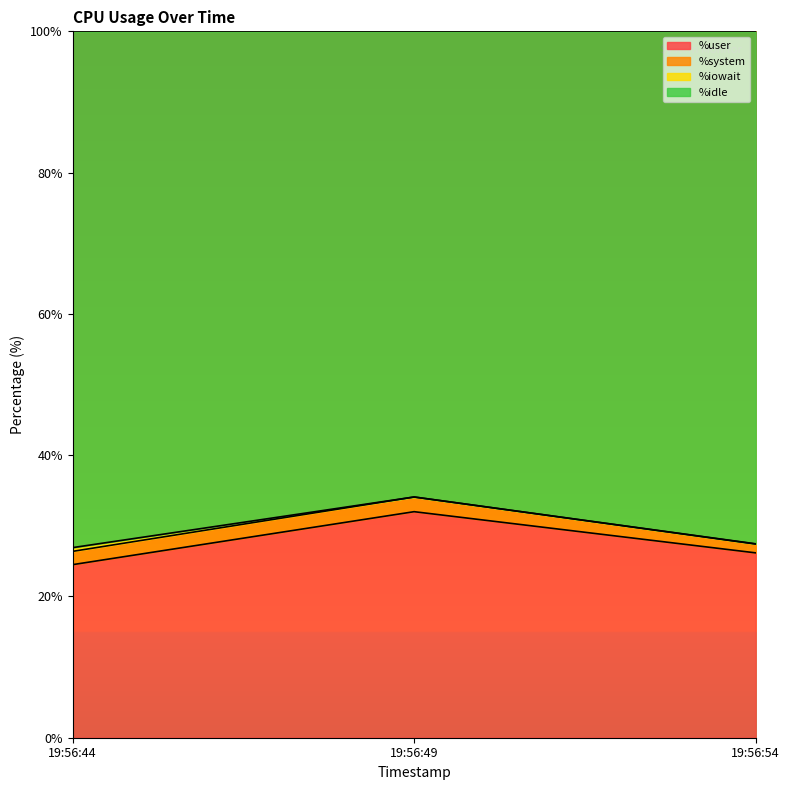

At which category is the sum across all series the highest?

19:56:49